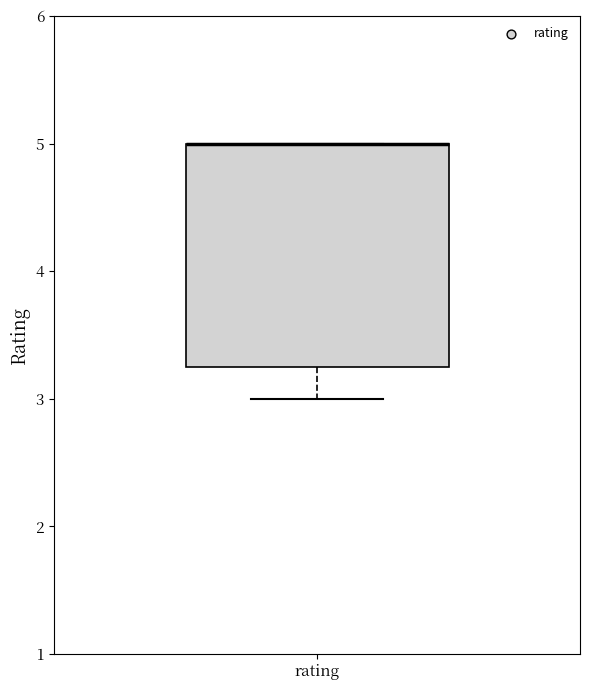

Where does the lower whisker of the box for rating end on the y-axis? The values are not printed on the chart, so give them approximately, as read against the axis.

3.0